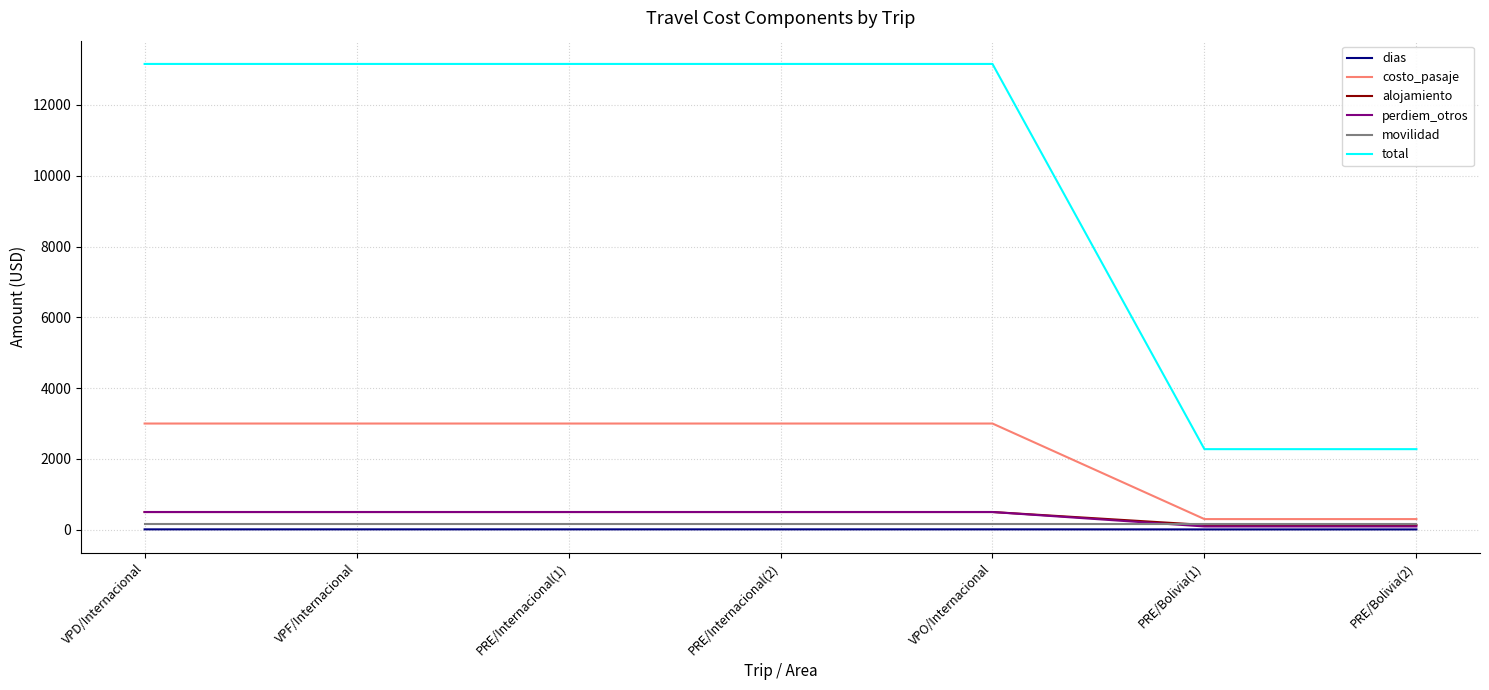

True or false: alojamiento has a value of 500 at VPF/Internacional.

True